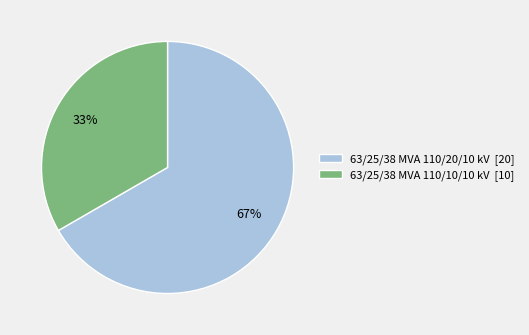

Rank the categories by value from highest to lowest.

63/25/38 MVA 110/20/10 kV, 63/25/38 MVA 110/10/10 kV